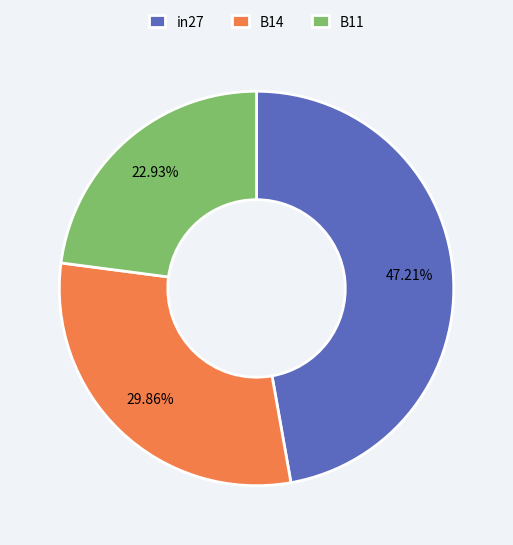

Which has a higher value, B14 or in27?

in27